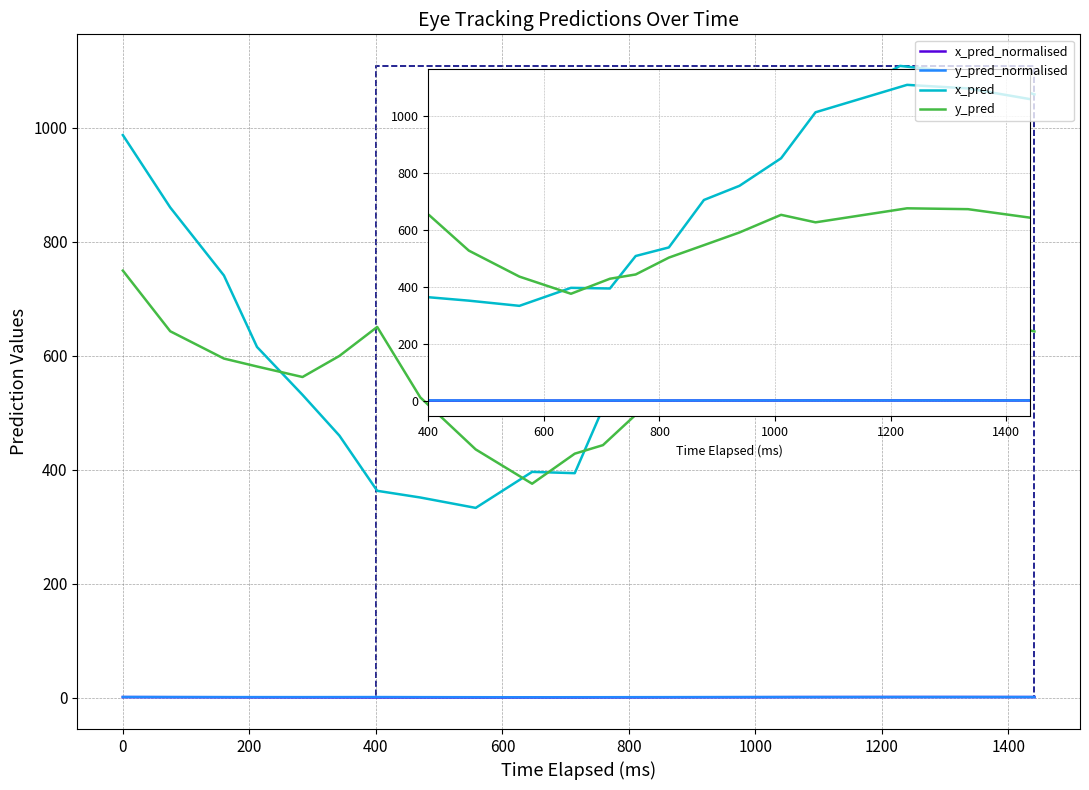

How many lines are shown in the chart?

4